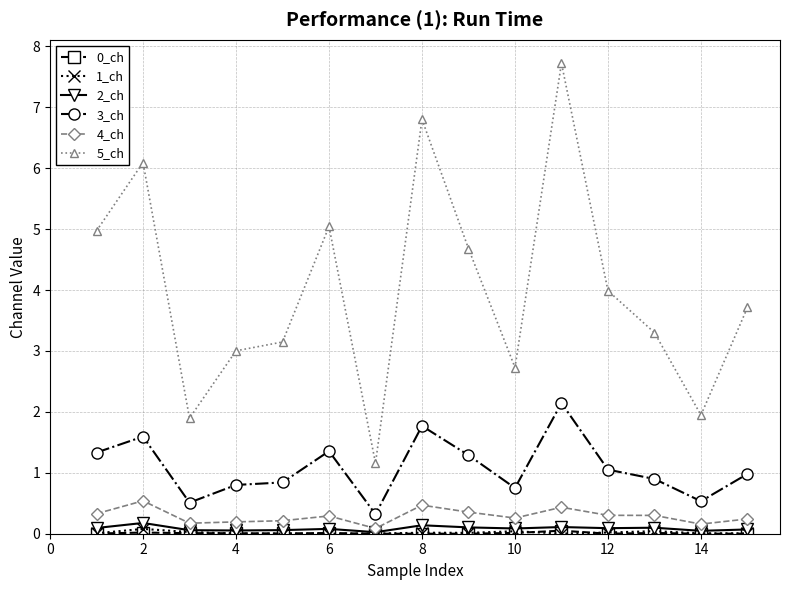

How many distinct data groups are displayed?

6